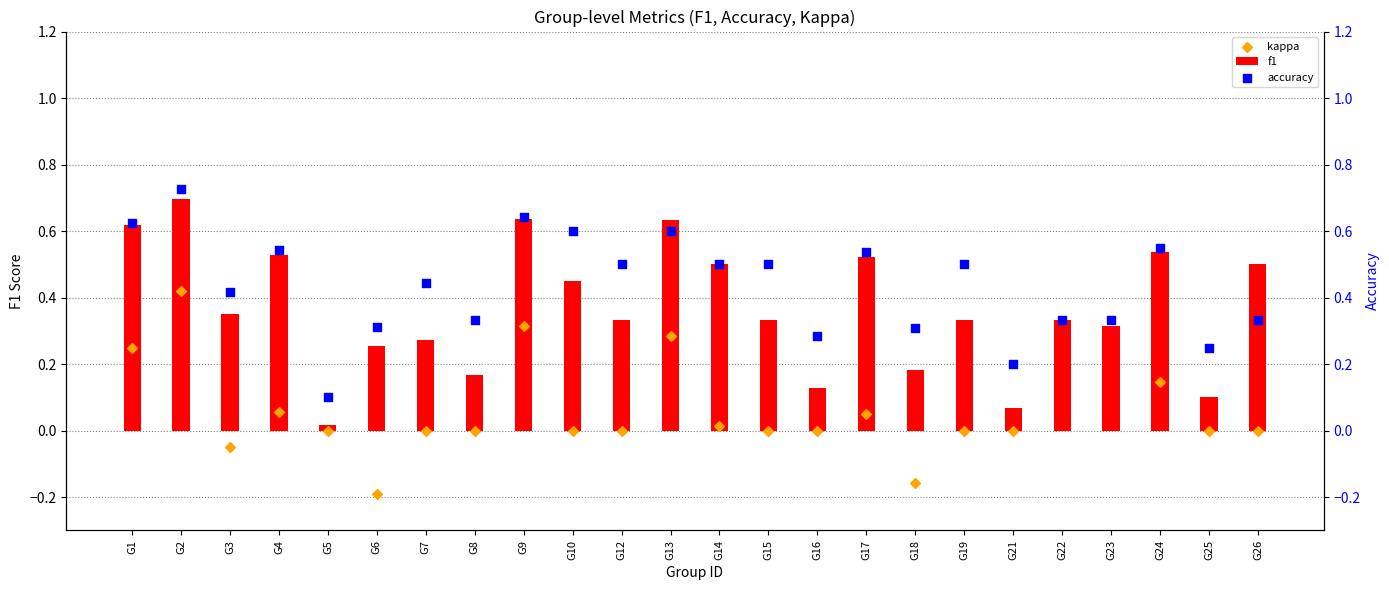

Which series contains the lowest Y value?

kappa